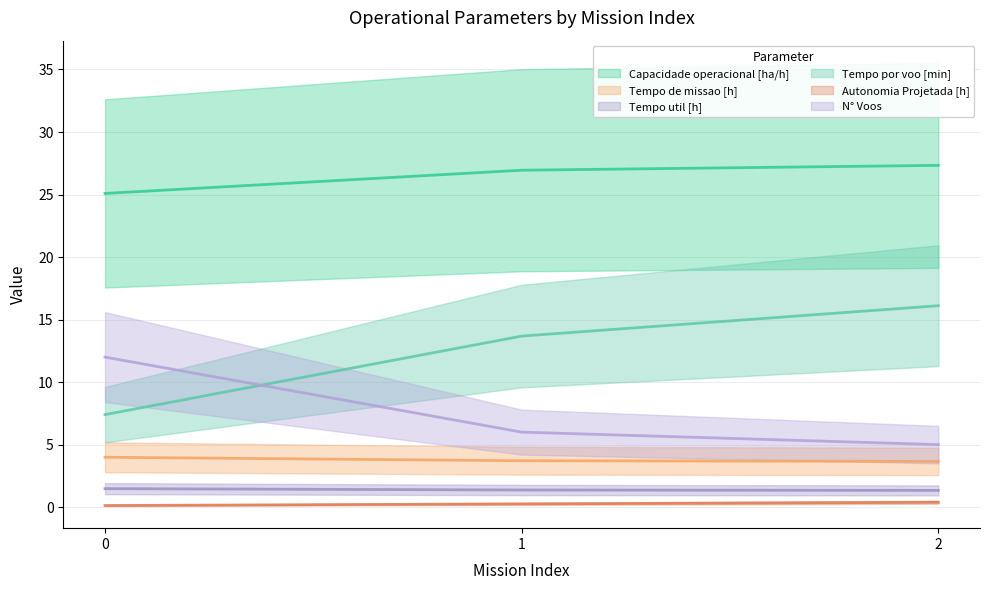

Is it true that Autonomia Projetada [h] equals 0.2 at 0?

False